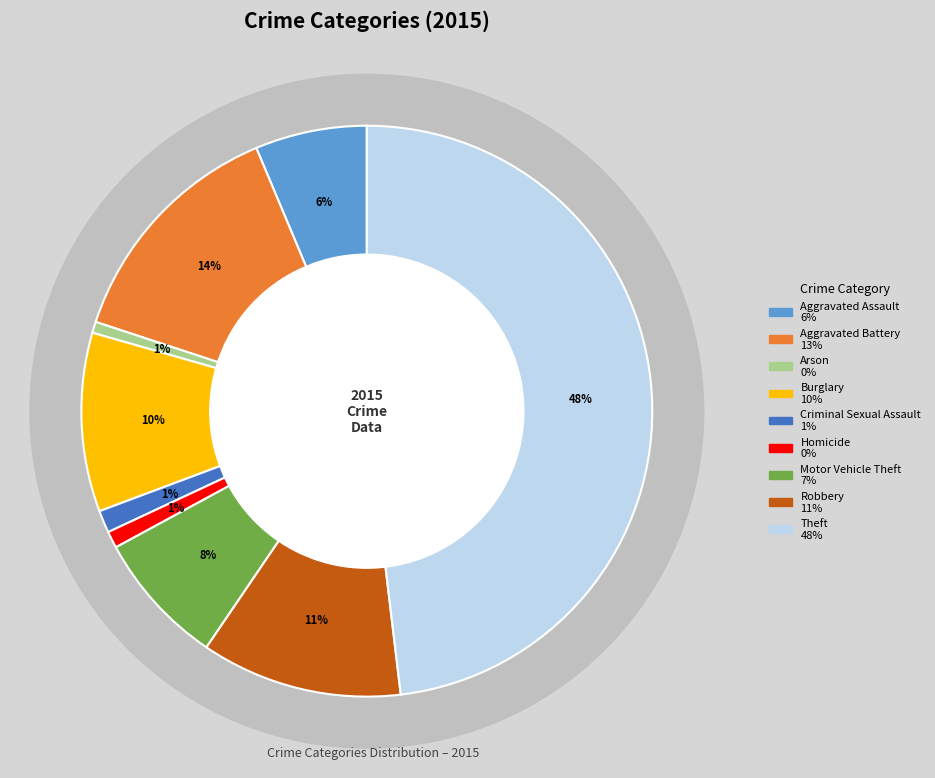

To the nearest percent, what portion does Criminal Sexual Assault represent?

1%